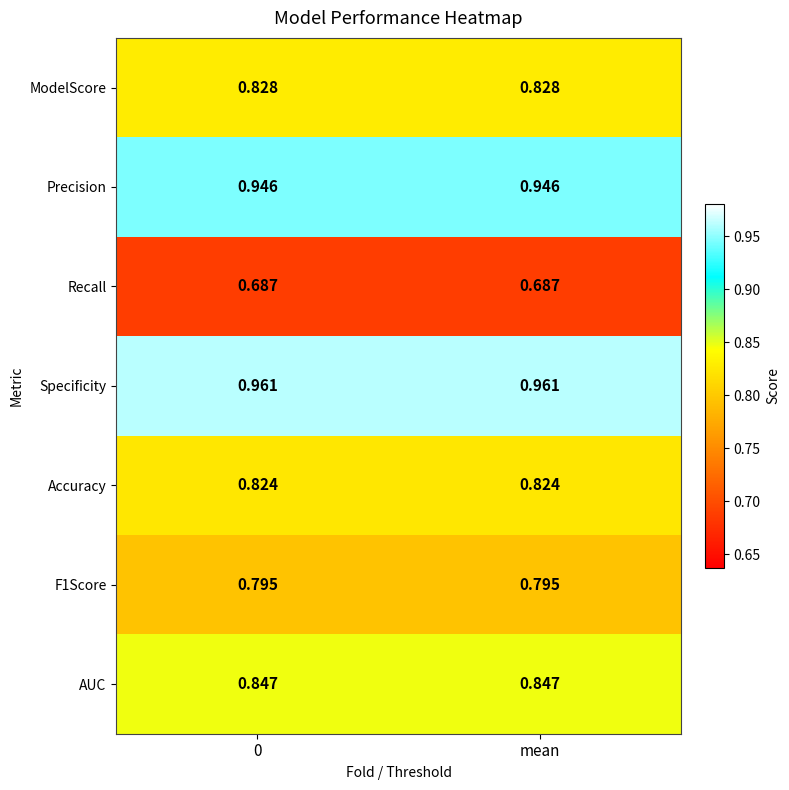

Which series has the largest total across all categories?

Specificity